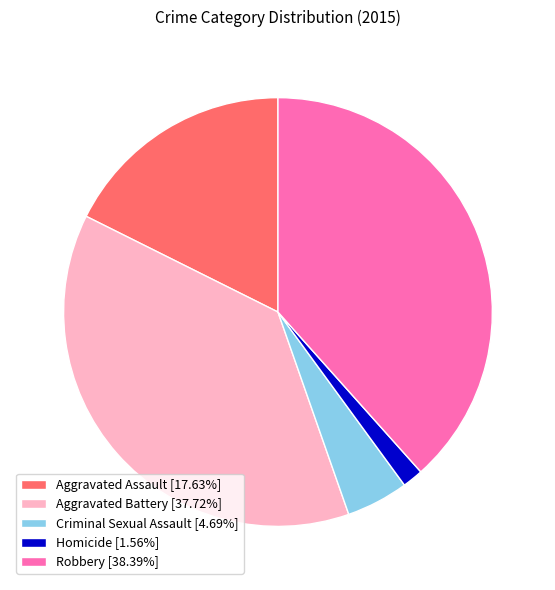

Combined, do Aggravated Battery and Criminal Sexual Assault account for over 50%?

No